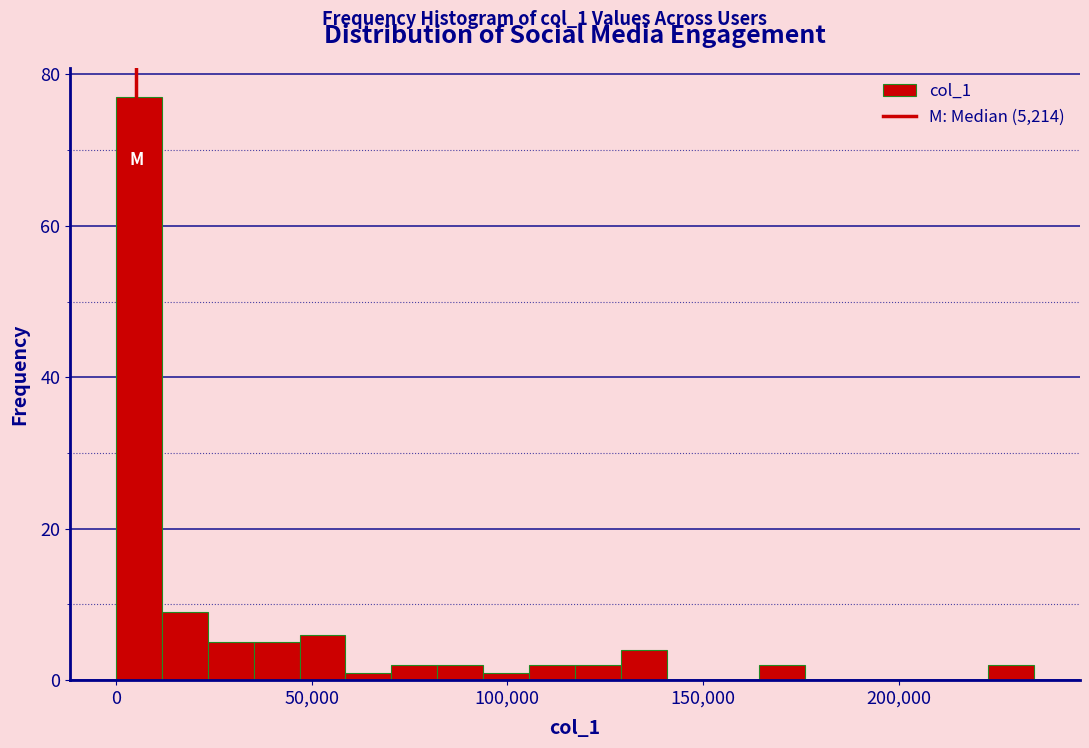

Read against the x-axis, roughly where is the centre of the tallest bar?

5000